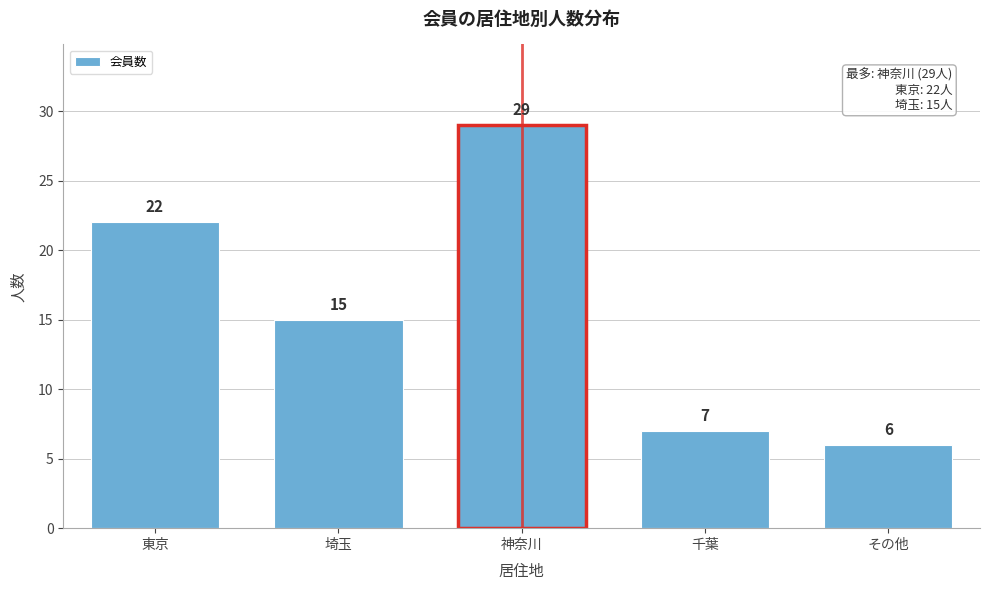

Reading left to right, transcribe all the data shown in this chart.

東京=22	埼玉=15	神奈川=29	千葉=7	その他=6